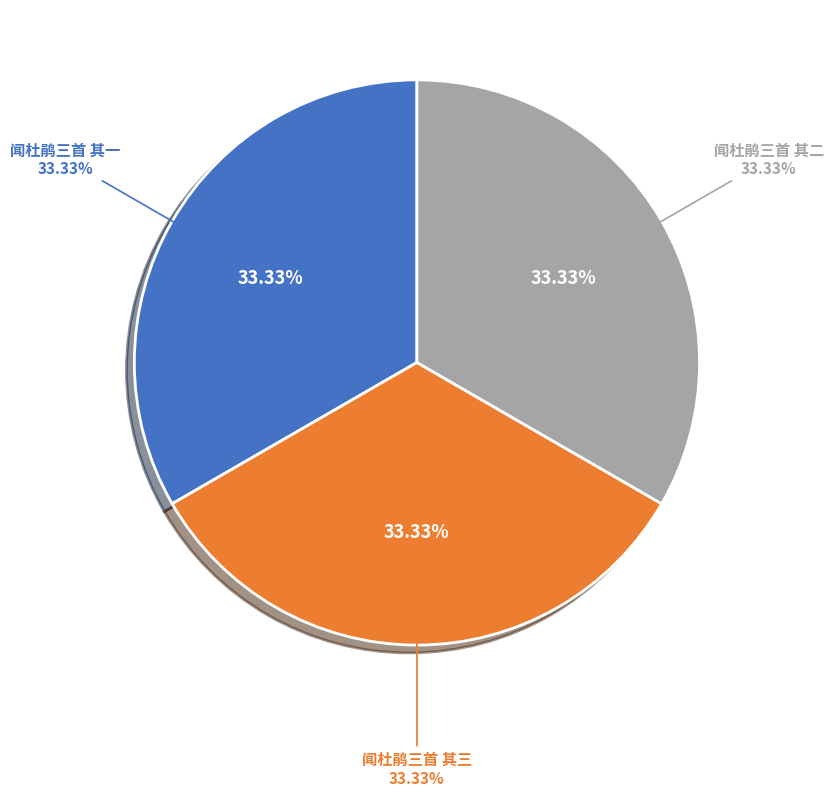

Between 闻杜鹃三首 其一 and 闻杜鹃三首 其二, which is larger?

闻杜鹃三首 其一